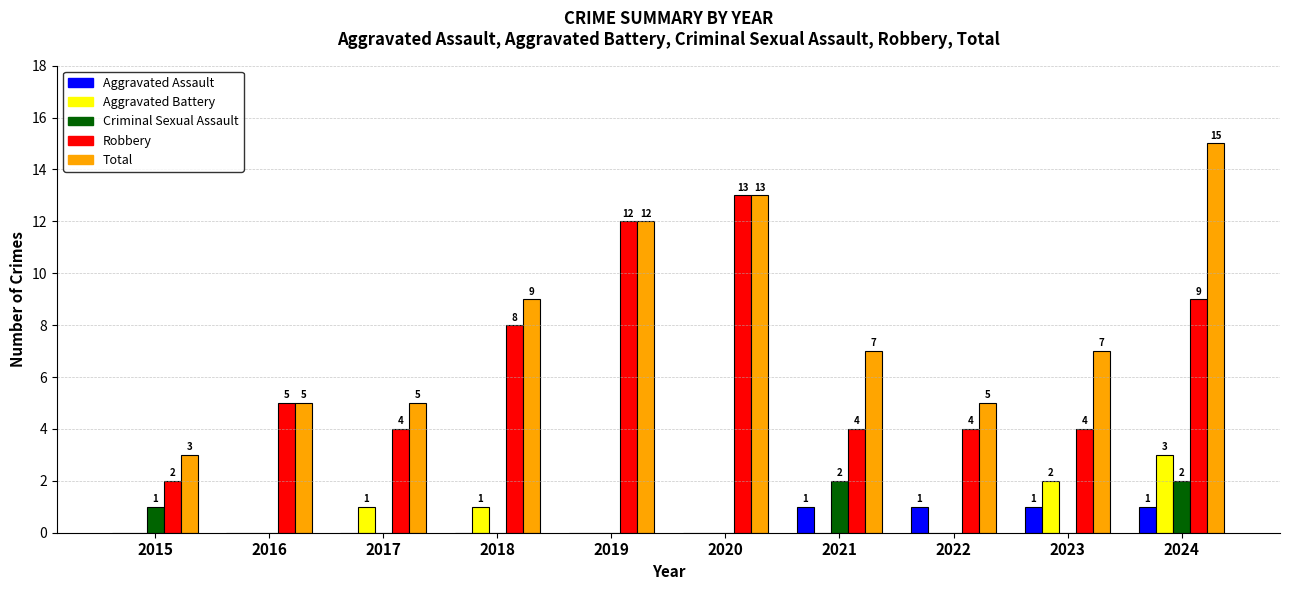

Does the chart contain stacked bars?

No